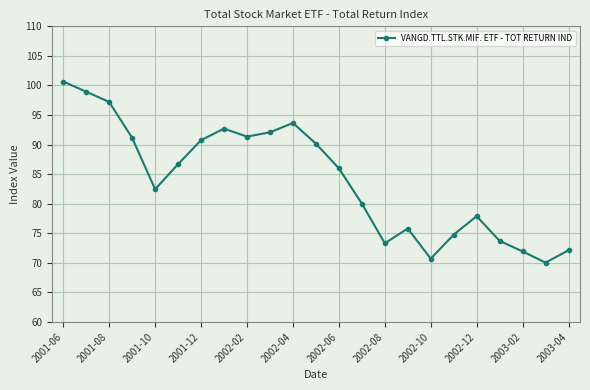

How many points are lower than both their immediate neighbors (excluding endpoints)?

5